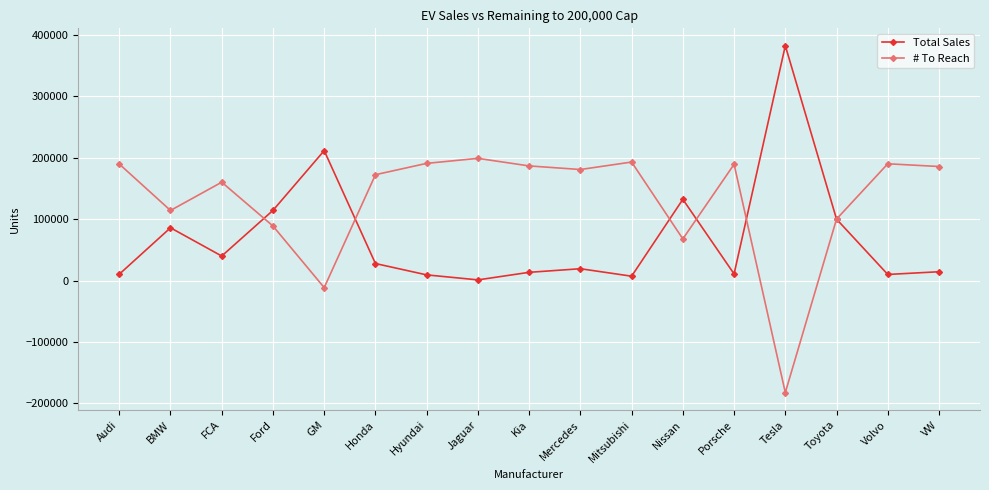

The # To Reach series shows 190843 at Hyundai. True or false?

True